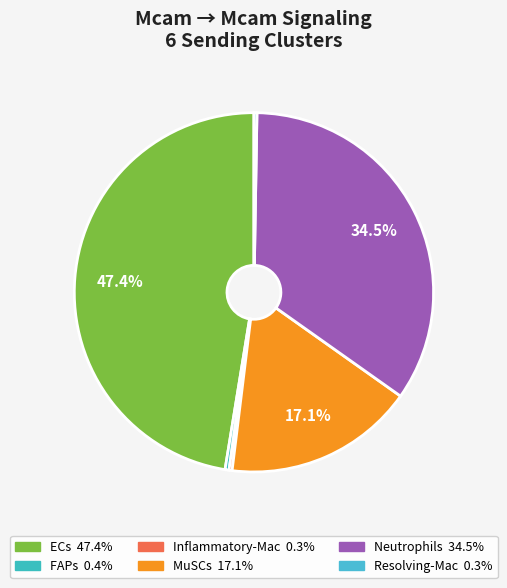

Does MuSCs account for over 50% of the chart?

No